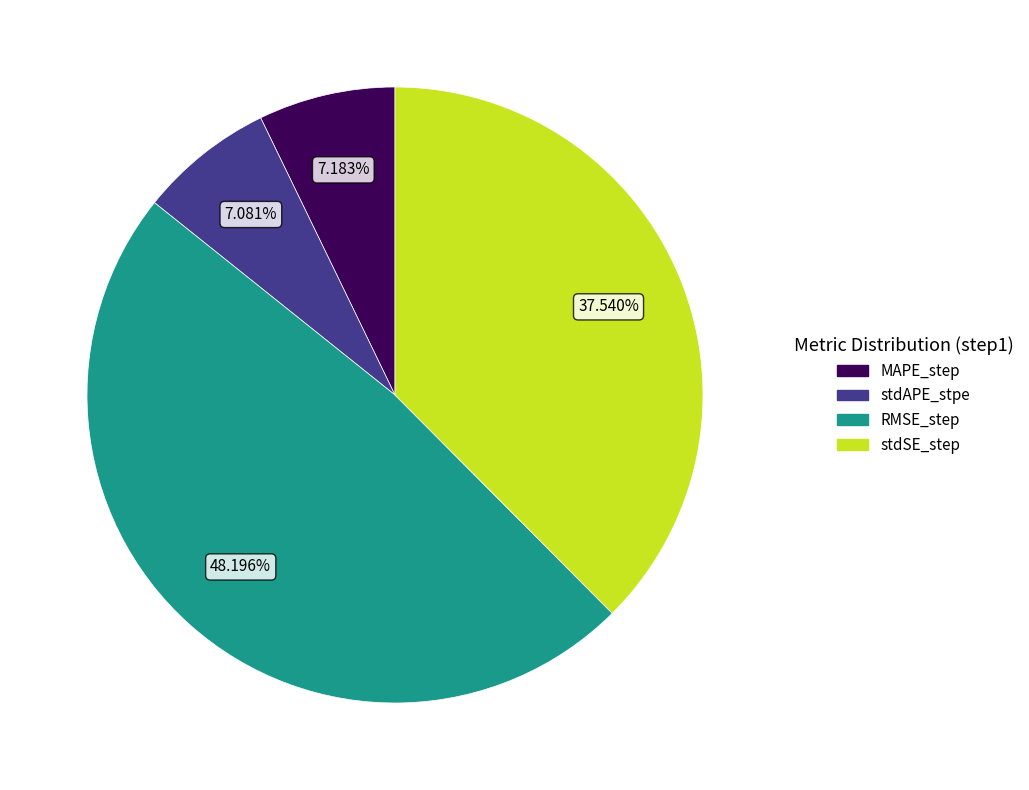

Do stdSE_step and RMSE_step together represent more than half of the pie?

Yes